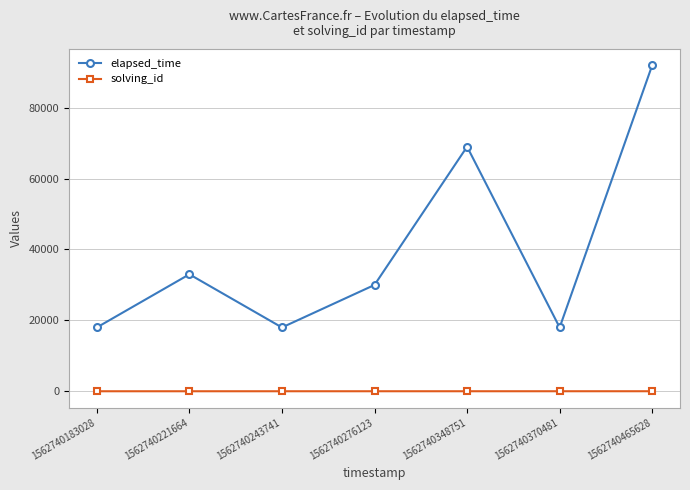

Which series has the largest range (max minus min)?

elapsed_time